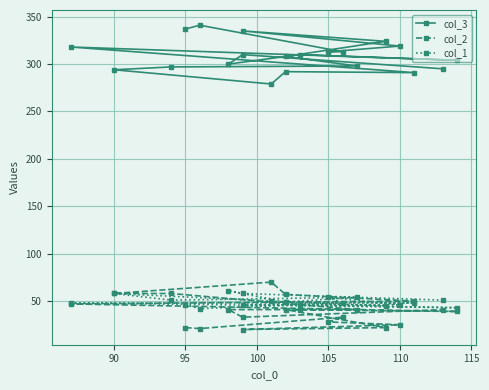

True or false: col_2 and col_3 cross at least once.

False